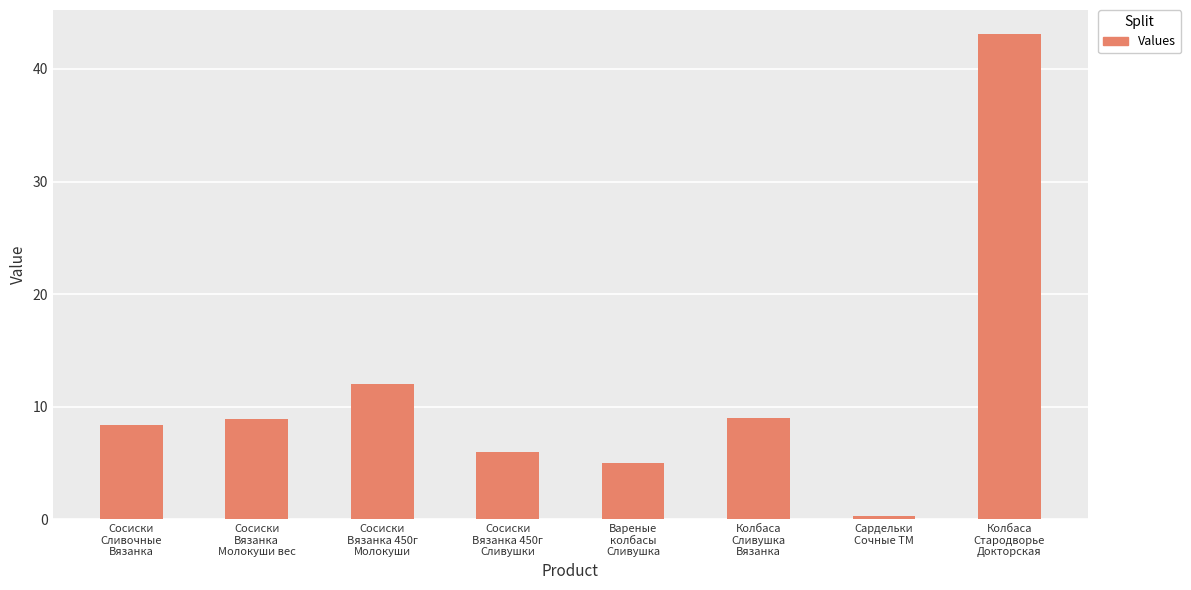

What is the label of the 3rd bar from the left?

Сосиски
Вязанка 450г
Молокуши